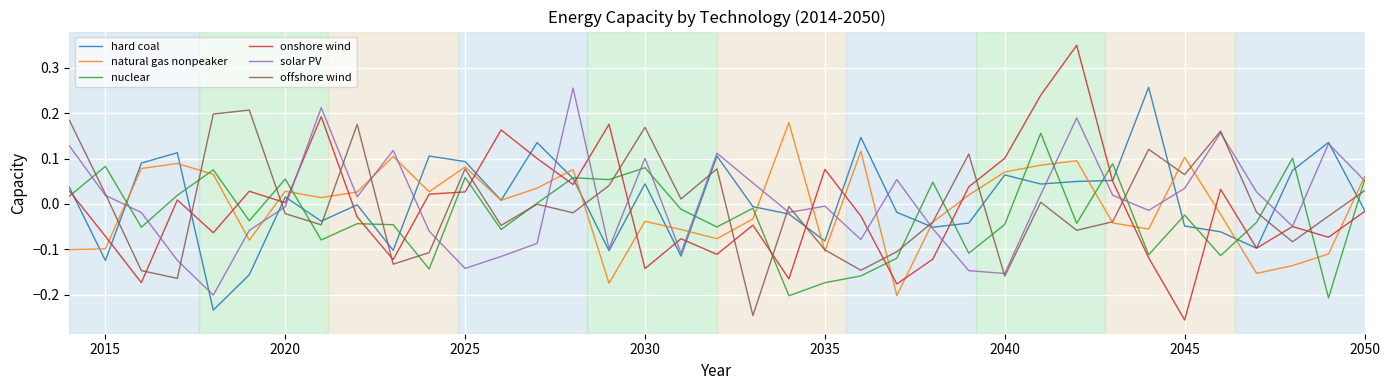

Which series has the widest spread of values?

onshore wind